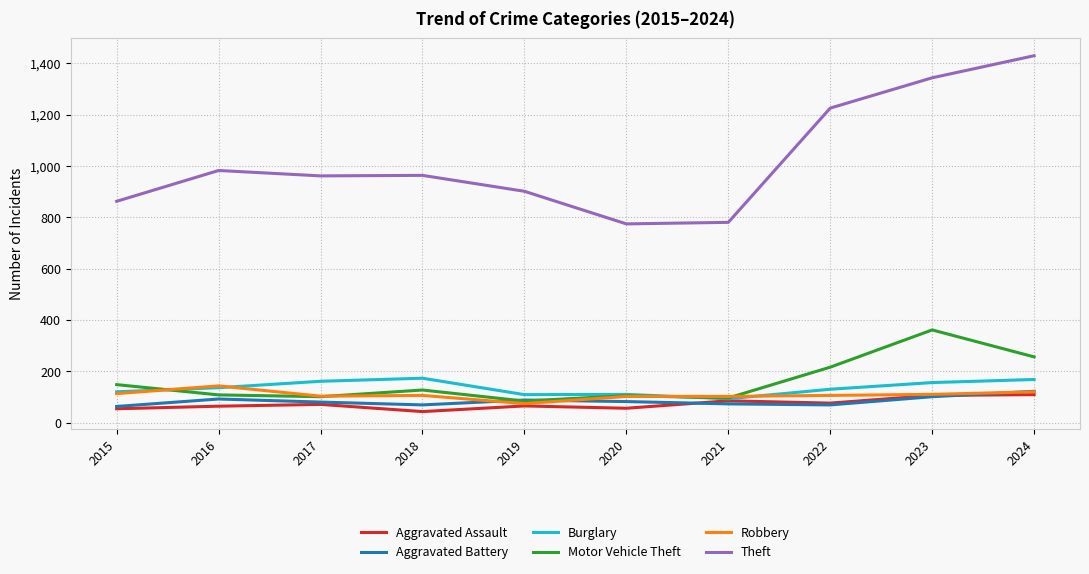

What is the spread (max minus min) of values at 2022?

1156